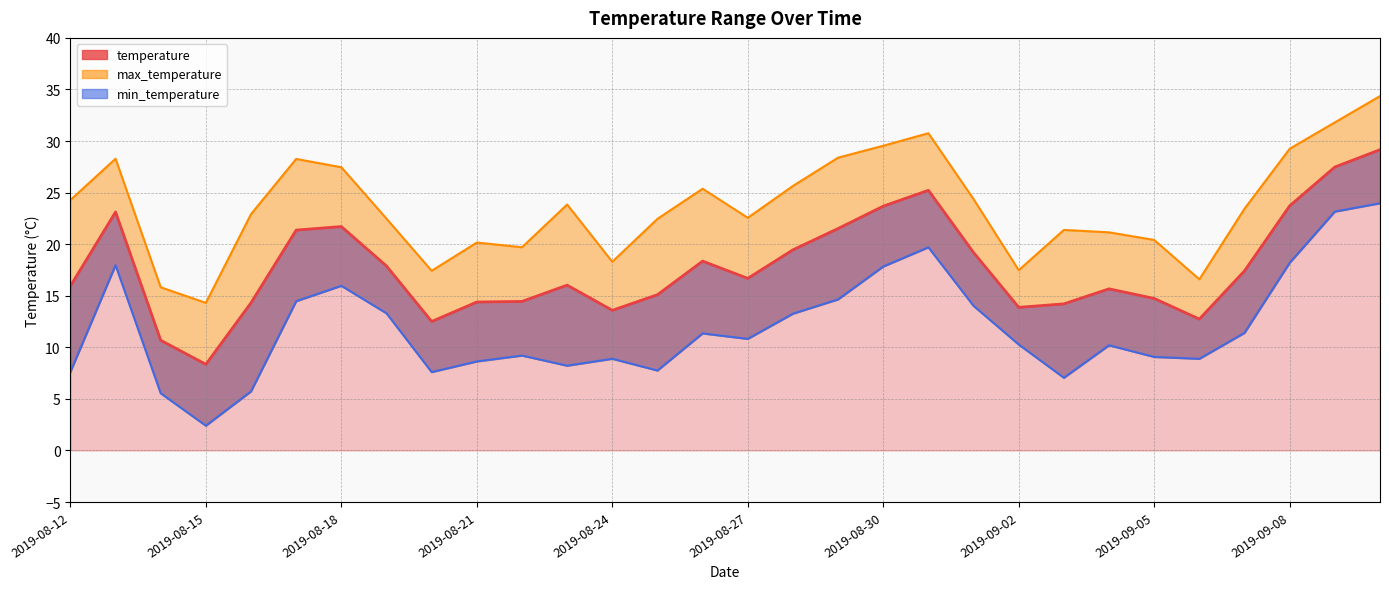

What is the maximum value shown in the chart?

29.2